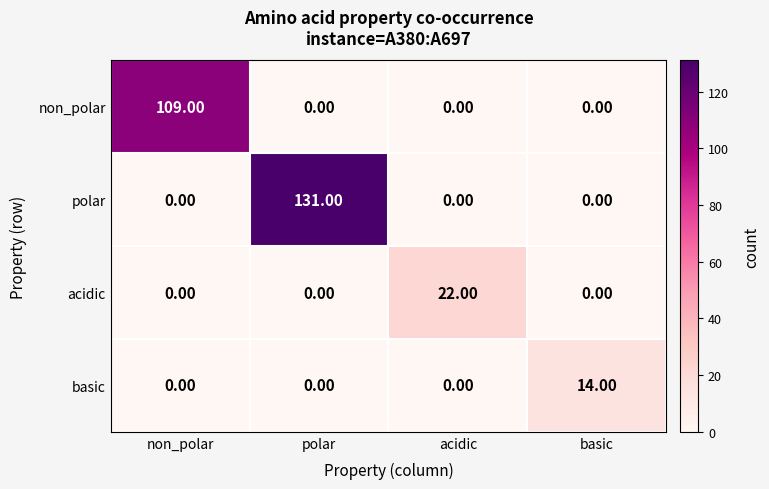

Which category has the highest value in the acidic series?

acidic